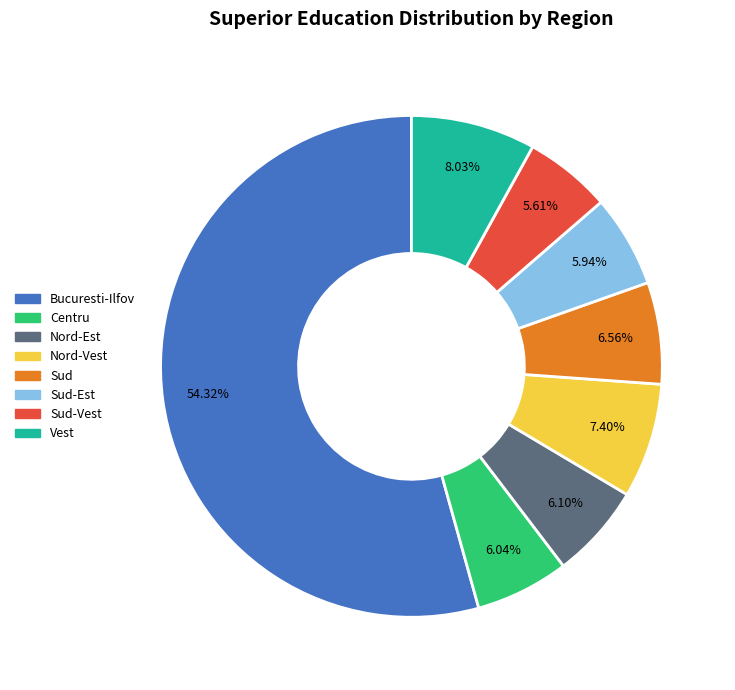

Is there any slice that represents more than half of the pie?

Yes